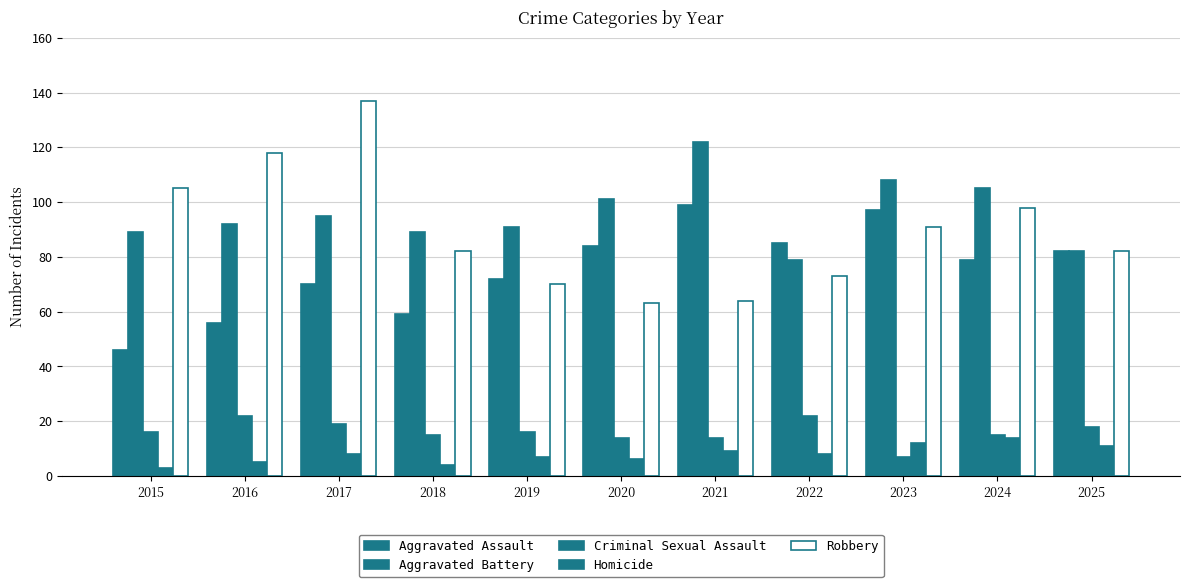

How many distinct data groups are displayed?

5